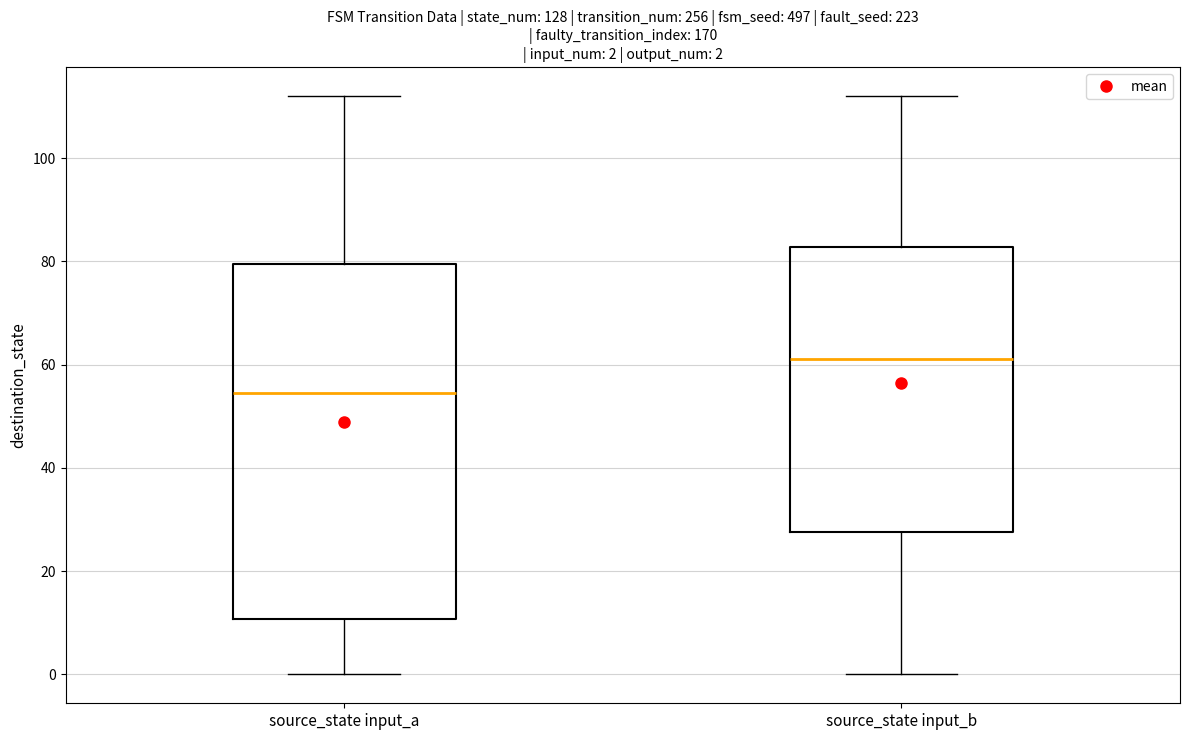

Which box's median line is the highest?

source_state input_b